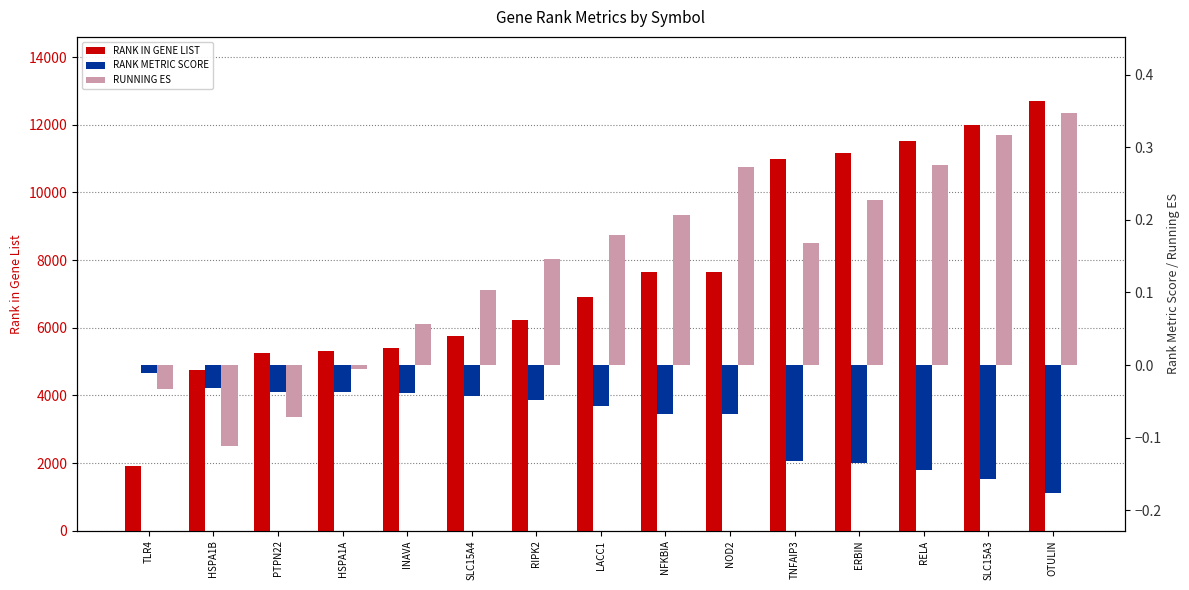

What is the label of the 9th bar from the left?

NFKBIA